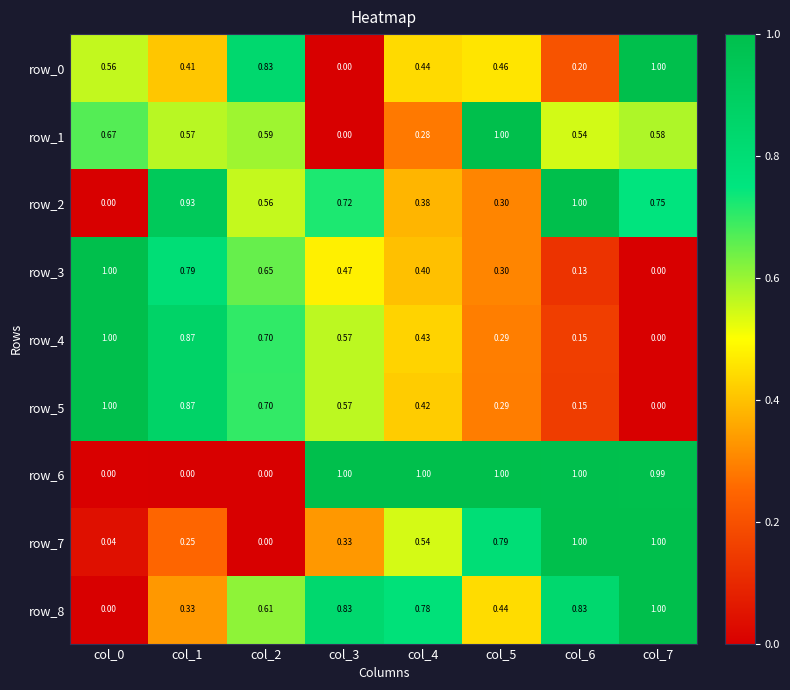

True or false: row_1 has a value of 0.0 at col_3.

True